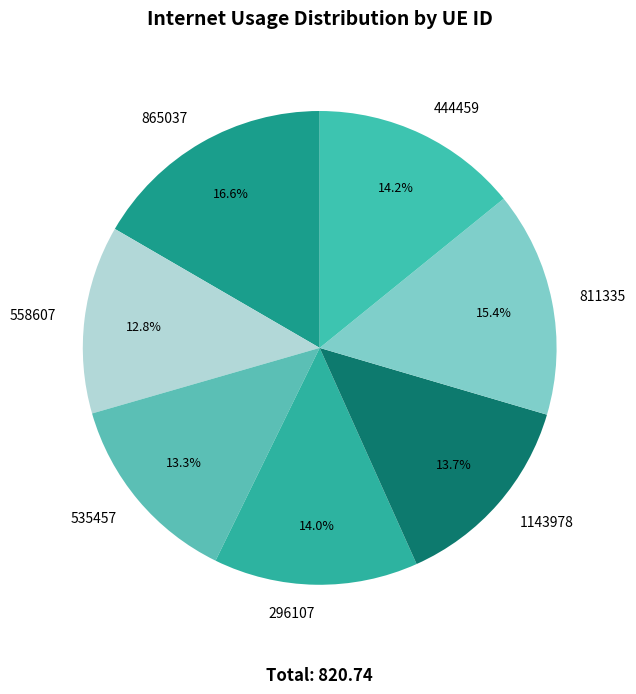

Which has a higher value, 865037 or 535457?

865037